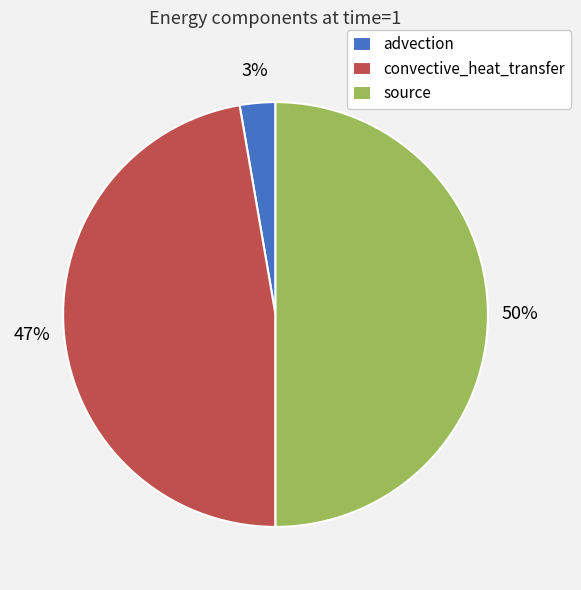

What is the majority slice?

source